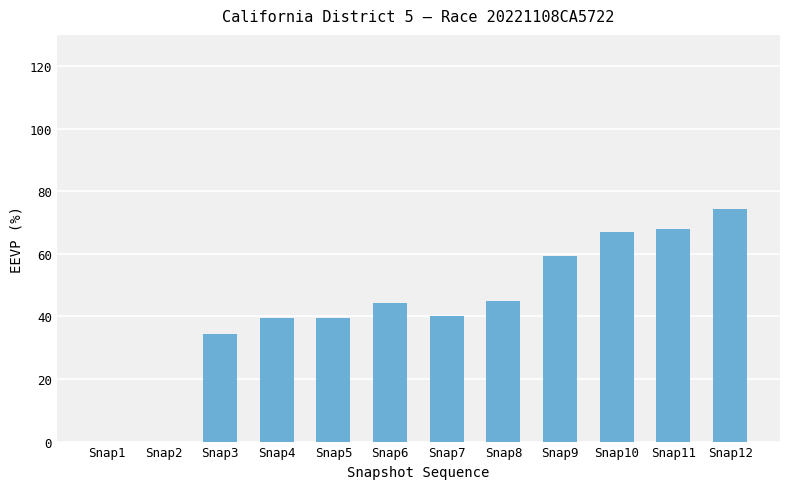

What is the change in value from Snap6 to Snap11?

+23.6